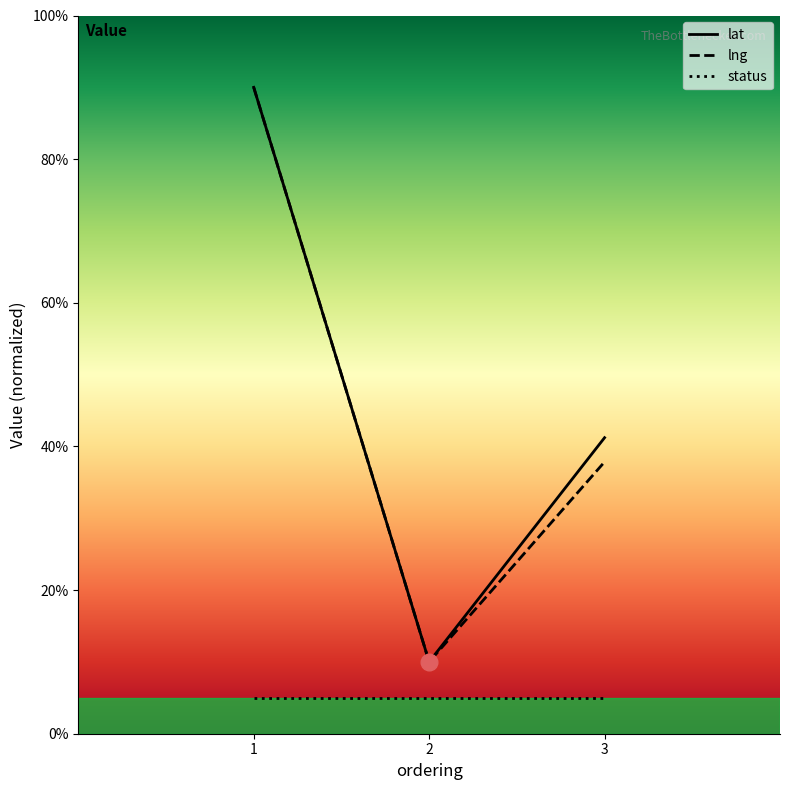

What is the total value across all series at 2?

25.0